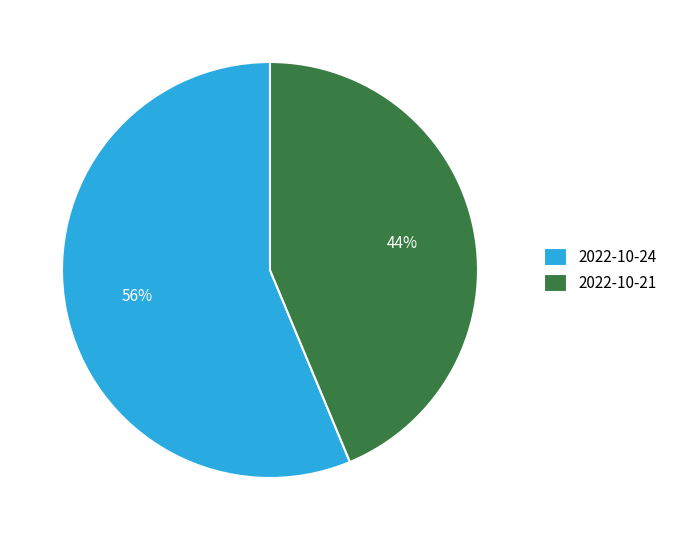

Rank the categories by value from highest to lowest.

2022-10-24, 2022-10-21